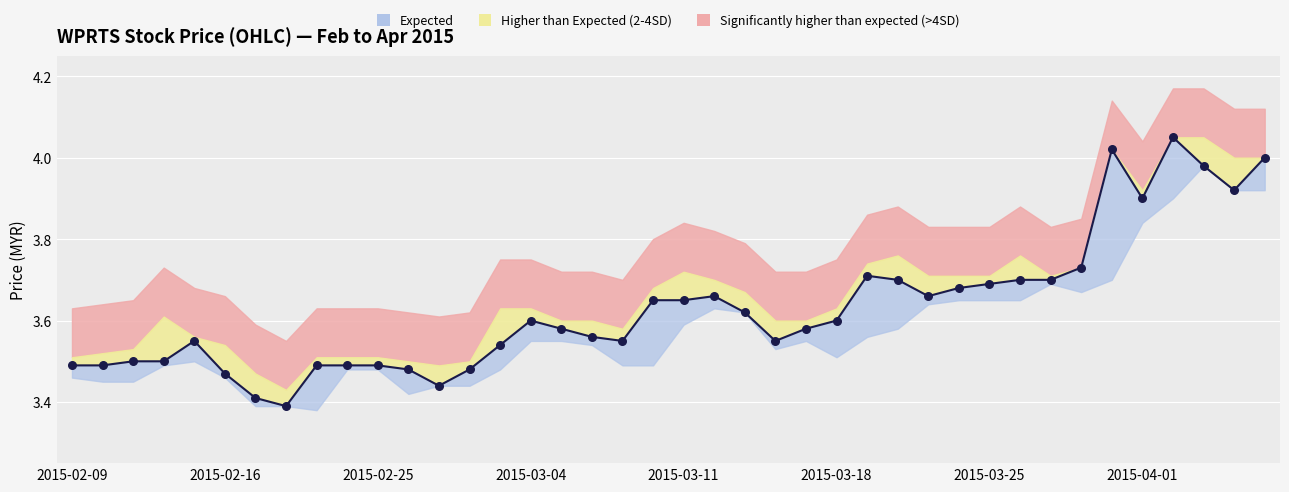

Is the value of close at 2015-02-12 greater than the value of high at 2015-03-30?

No